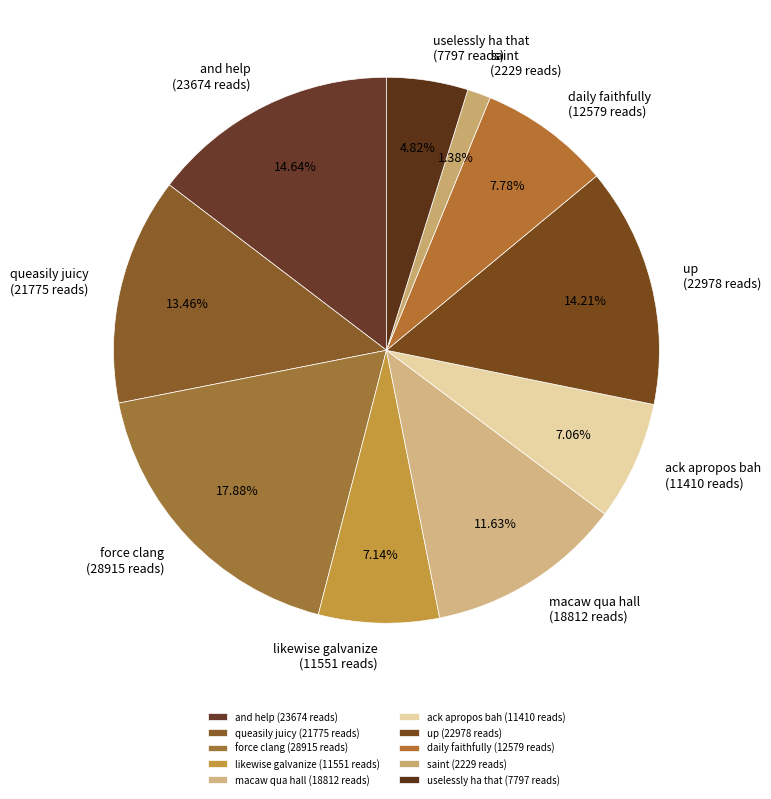

To the nearest percent, what portion does ack apropos bah represent?

7%